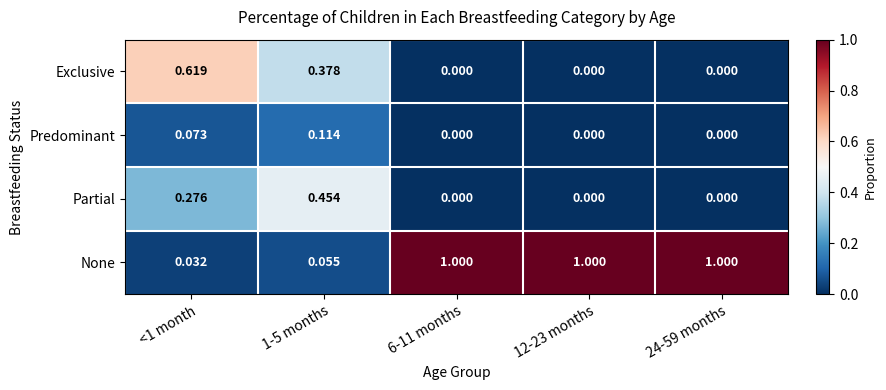

Which series has the largest total across all categories?

None